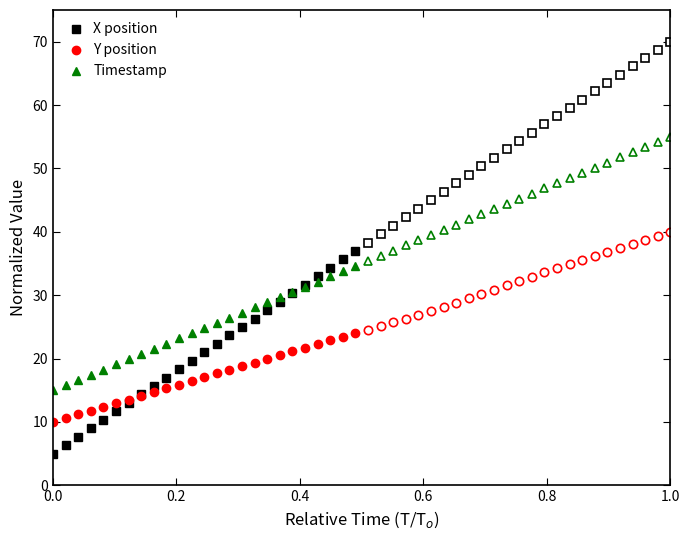

True or false: Timestamp and X position cross at least once.

True